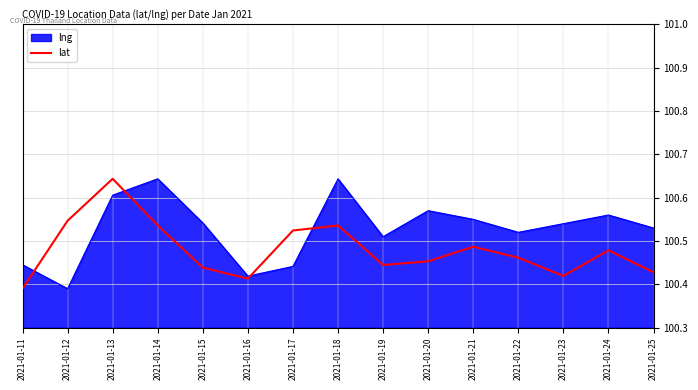

The value of lng at 2021-01-20 is 100.6. True or false?

True